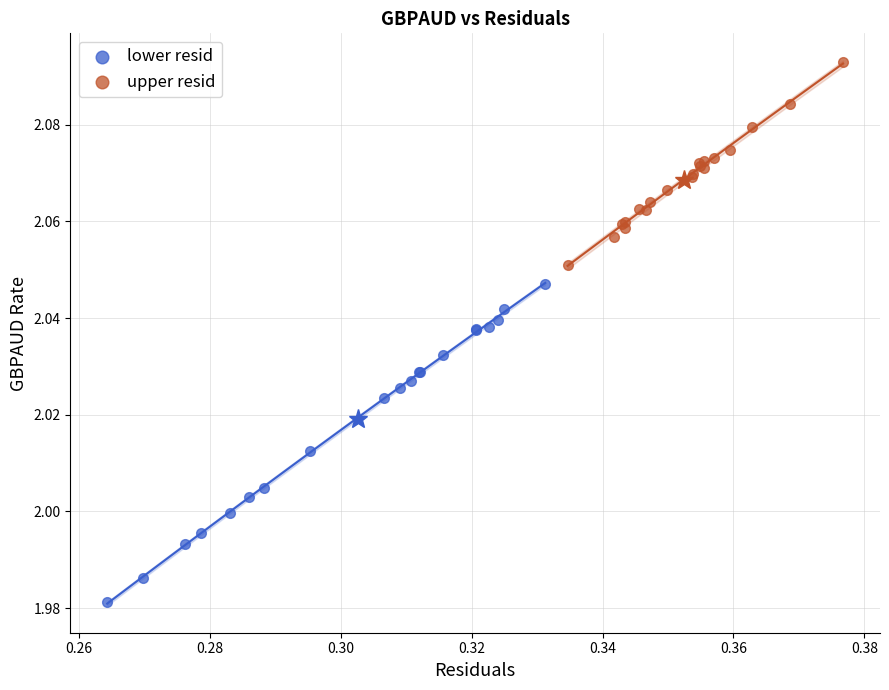

Which series contains the highest Y value?

upper resid